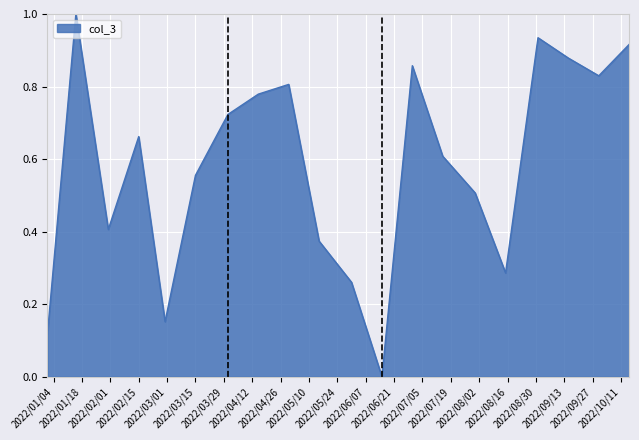

How many lines are shown in the chart?

1